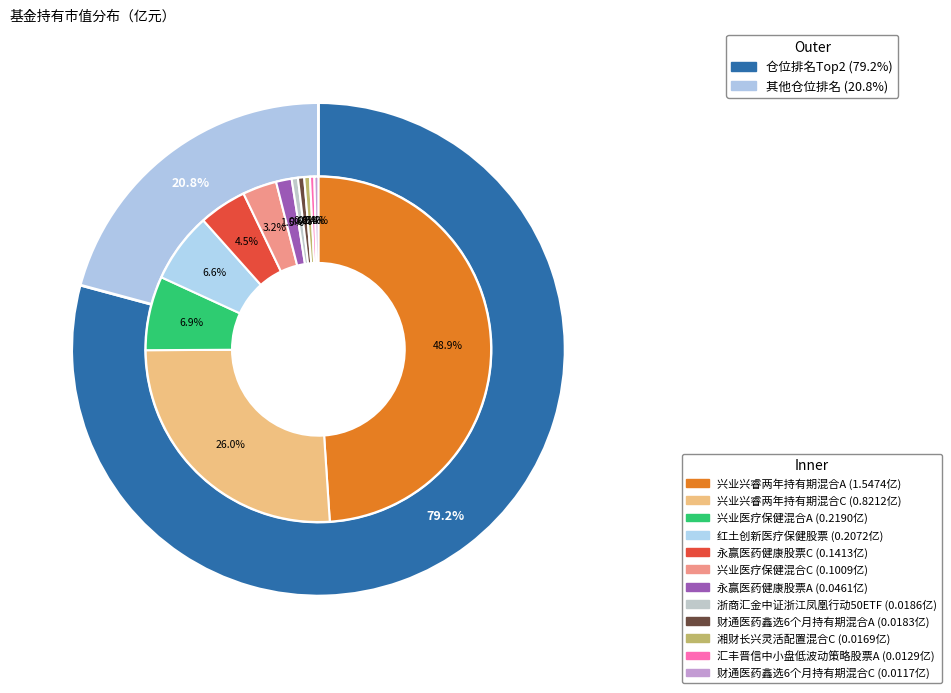

Which has a higher value, 永赢医药健康股票A or 兴业医疗保健混合C?

兴业医疗保健混合C